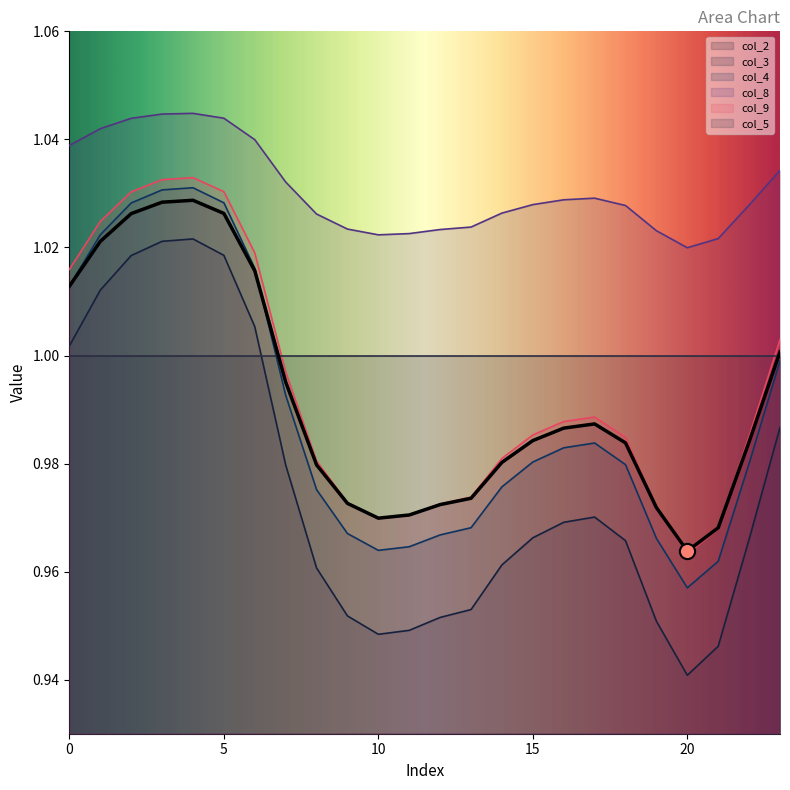

Which series reaches the maximum Y coordinate?

col_8